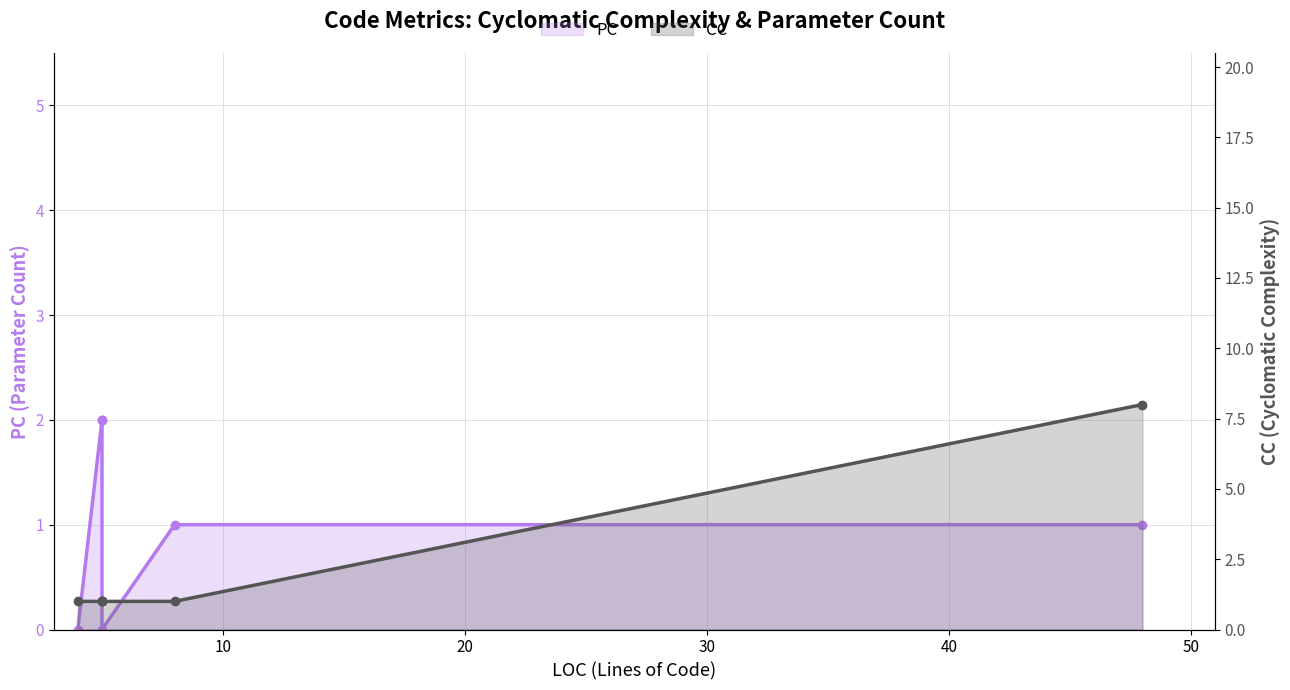

Rank the series by their maximum value, from lowest to highest.

PC, CC